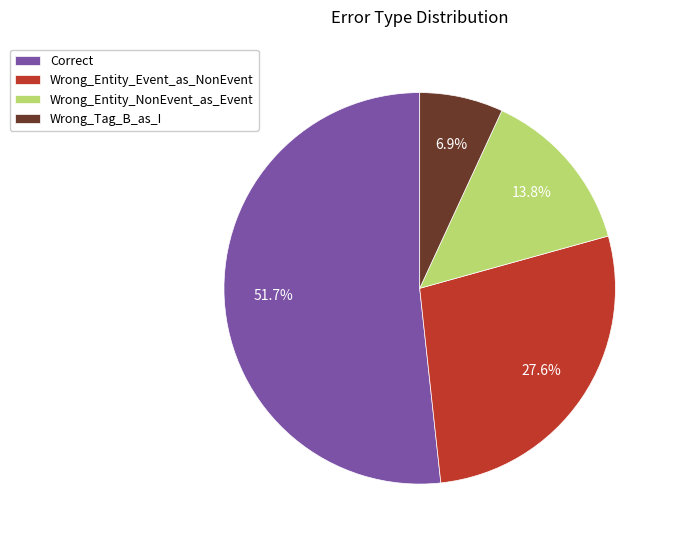

Which category has the biggest portion of the pie?

Correct